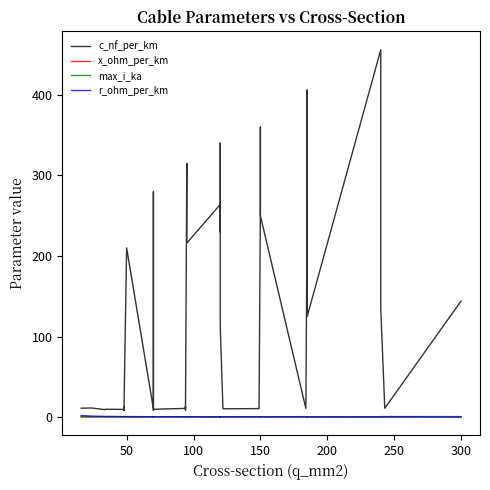

At which category does the chart reach its minimum across all series?

300